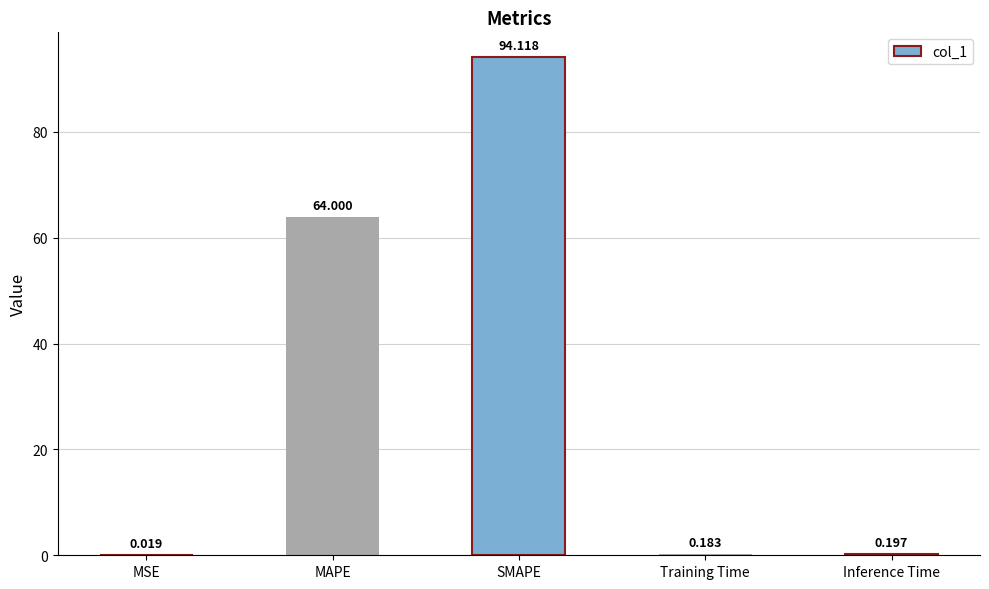

Which has a higher value, SMAPE or MSE?

SMAPE